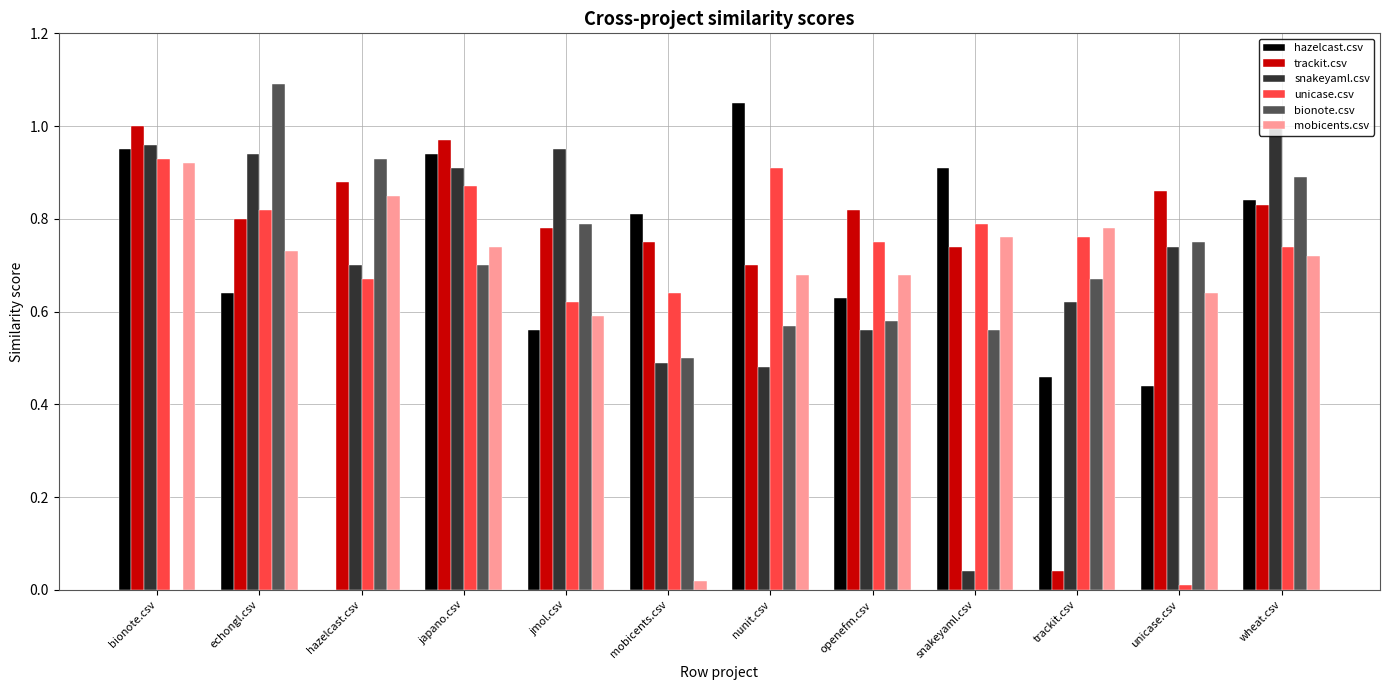

Which label corresponds to the largest value in the chart?

echongl.csv